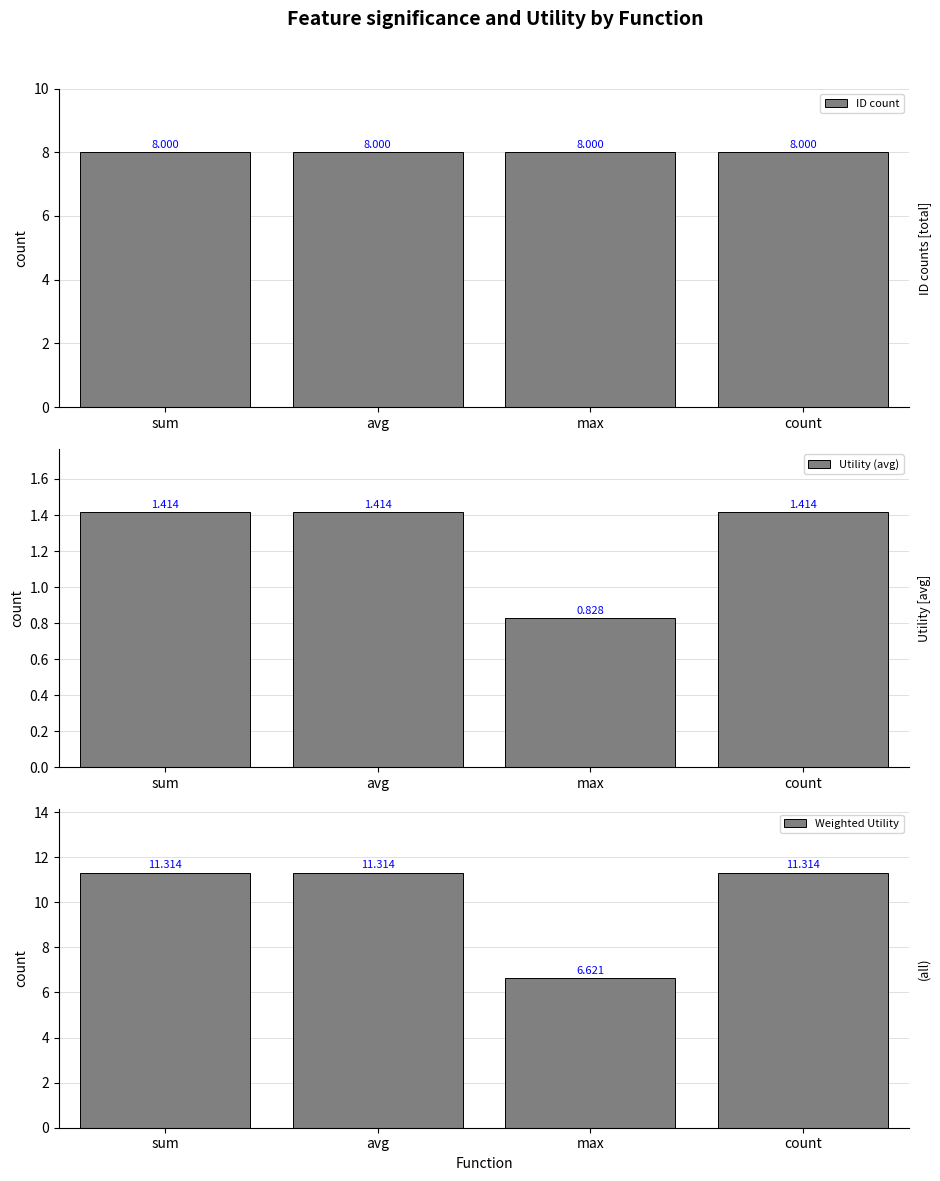

True or false: Weighted Utility has a value of 6.6 at max.

True